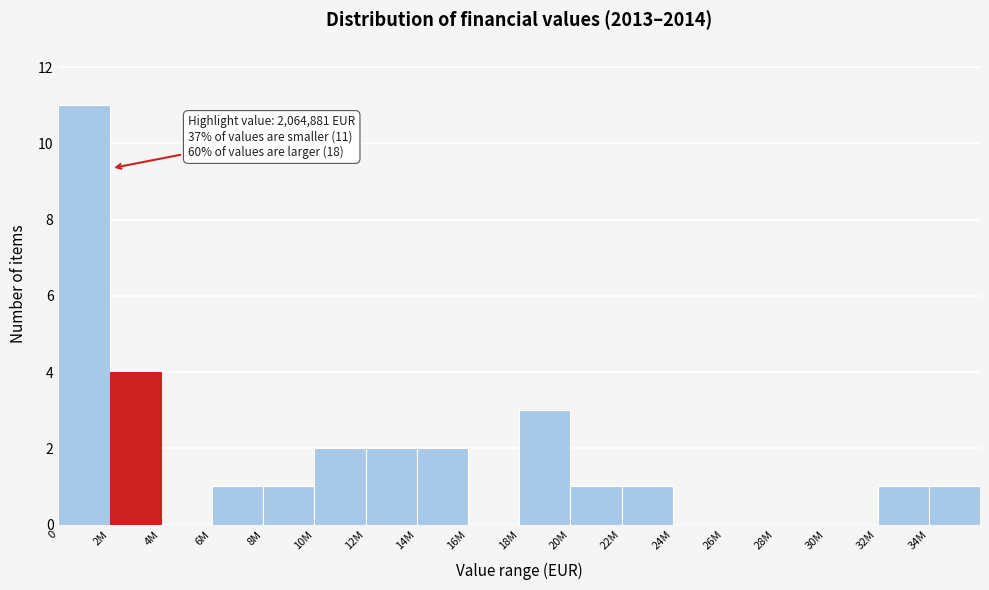

Reading left to right, list all the values displayed in this chart.

0=11	2M=4	4M=0	6M=1	8M=1	10M=2	12M=2	14M=2	16M=0	18M=3	20M=1	22M=1	24M=0	26M=0	28M=0	30M=0	32M=1	34M=1